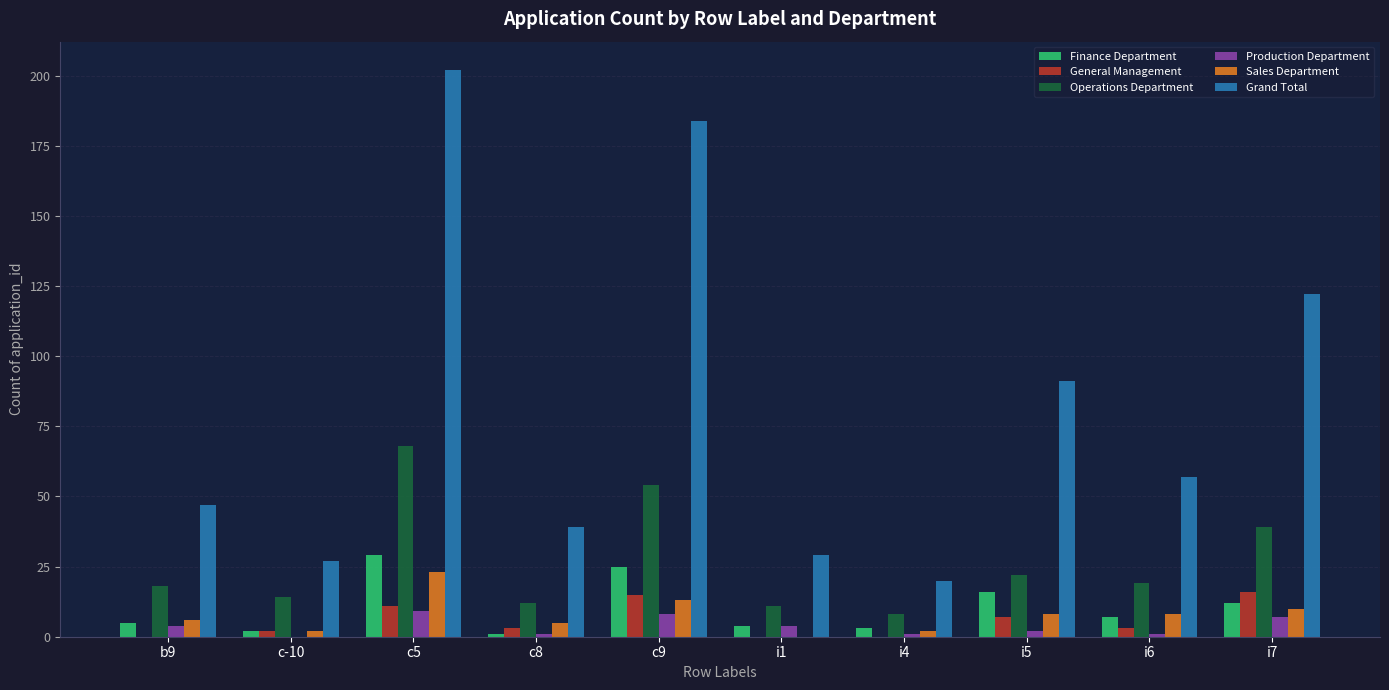

What is the maximum value for Sales Department?

23